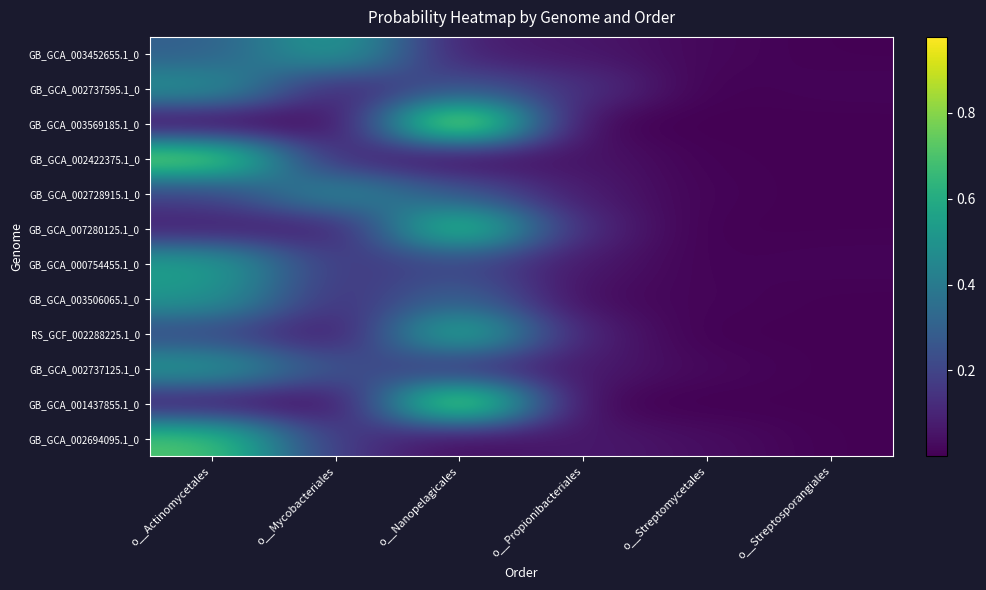

Reading right to left, transcribe all the data shown in this chart.

GB_GCA_003452655.1_0: o__Streptosporangiales=0.0	o__Streptomycetales=0.0	o__Propionibacteriales=0.1	o__Nanopelagicales=0.1	o__Mycobacteriales=0.6	o__Actinomycetales=0.3
GB_GCA_002737595.1_0: o__Streptosporangiales=0.0	o__Streptomycetales=0.0	o__Propionibacteriales=0.1	o__Nanopelagicales=0.3	o__Mycobacteriales=0.1	o__Actinomycetales=0.5
GB_GCA_003569185.1_0: o__Streptosporangiales=0.0	o__Streptomycetales=0.0	o__Propionibacteriales=0.0	o__Nanopelagicales=1.0	o__Mycobacteriales=0.0	o__Actinomycetales=0.0
GB_GCA_002422375.1_0: o__Streptosporangiales=0.0	o__Streptomycetales=0.0	o__Propionibacteriales=0.1	o__Nanopelagicales=0.0	o__Mycobacteriales=0.1	o__Actinomycetales=0.8
GB_GCA_002728915.1_0: o__Streptosporangiales=0.0	o__Streptomycetales=0.0	o__Propionibacteriales=0.1	o__Nanopelagicales=0.3	o__Mycobacteriales=0.5	o__Actinomycetales=0.2
GB_GCA_007280125.1_0: o__Streptosporangiales=0.0	o__Streptomycetales=0.0	o__Propionibacteriales=0.1	o__Nanopelagicales=0.7	o__Mycobacteriales=0.1	o__Actinomycetales=0.1
GB_GCA_000754455.1_0: o__Streptosporangiales=0.0	o__Streptomycetales=0.0	o__Propionibacteriales=0.1	o__Nanopelagicales=0.2	o__Mycobacteriales=0.2	o__Actinomycetales=0.6
GB_GCA_003506065.1_0: o__Streptosporangiales=0.0	o__Streptomycetales=0.0	o__Propionibacteriales=0.0	o__Nanopelagicales=0.3	o__Mycobacteriales=0.1	o__Actinomycetales=0.5
RS_GCF_002288225.1_0: o__Streptosporangiales=0.0	o__Streptomycetales=0.0	o__Propionibacteriales=0.1	o__Nanopelagicales=0.7	o__Mycobacteriales=0.0	o__Actinomycetales=0.2
GB_GCA_002737125.1_0: o__Streptosporangiales=0.0	o__Streptomycetales=0.0	o__Propionibacteriales=0.1	o__Nanopelagicales=0.1	o__Mycobacteriales=0.2	o__Actinomycetales=0.5
GB_GCA_001437855.1_0: o__Streptosporangiales=0.0	o__Streptomycetales=0.0	o__Propionibacteriales=0.0	o__Nanopelagicales=0.9	o__Mycobacteriales=0.0	o__Actinomycetales=0.1
GB_GCA_002694095.1_0: o__Streptosporangiales=0.0	o__Streptomycetales=0.0	o__Propionibacteriales=0.1	o__Nanopelagicales=0.0	o__Mycobacteriales=0.2	o__Actinomycetales=0.7